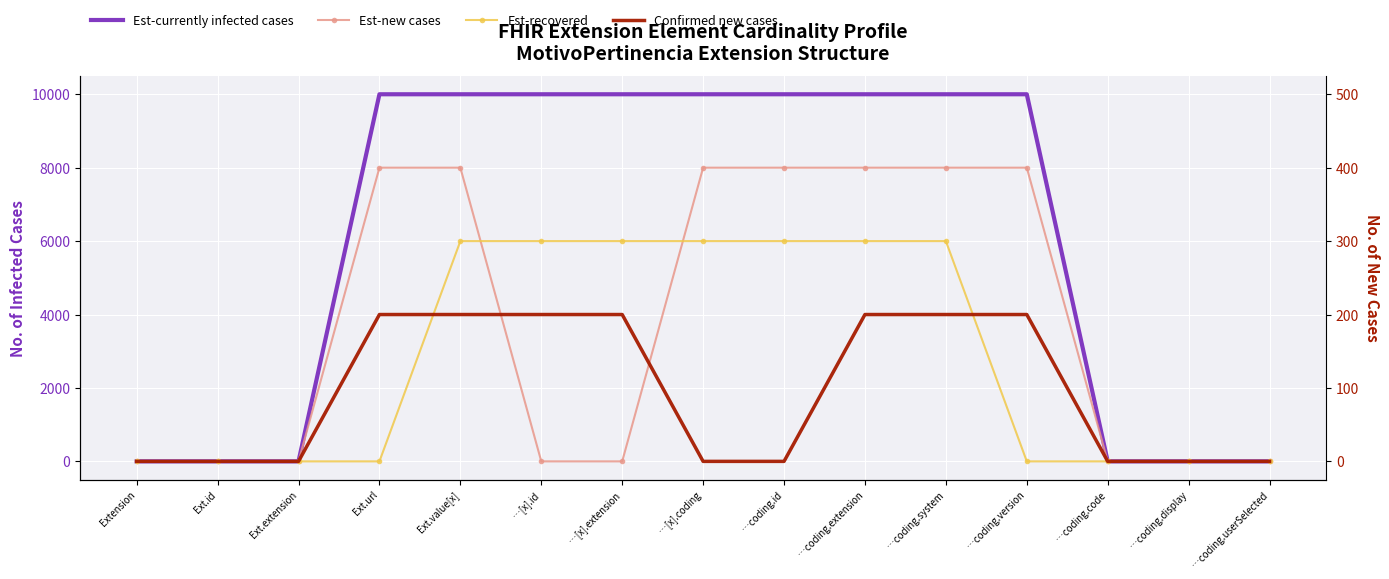

Which series has the largest range (max minus min)?

Est-currently infected cases